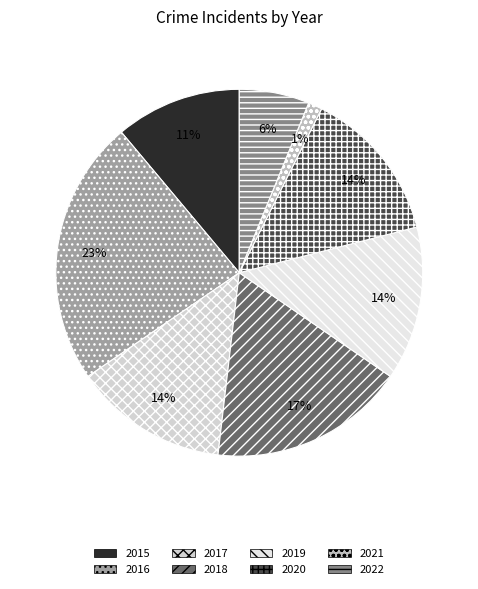

Which slice is the smallest?

2021